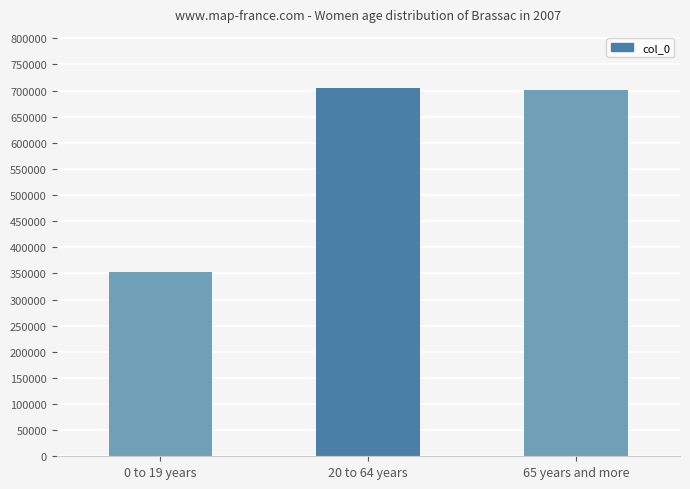

What is the smallest value displayed?

353066